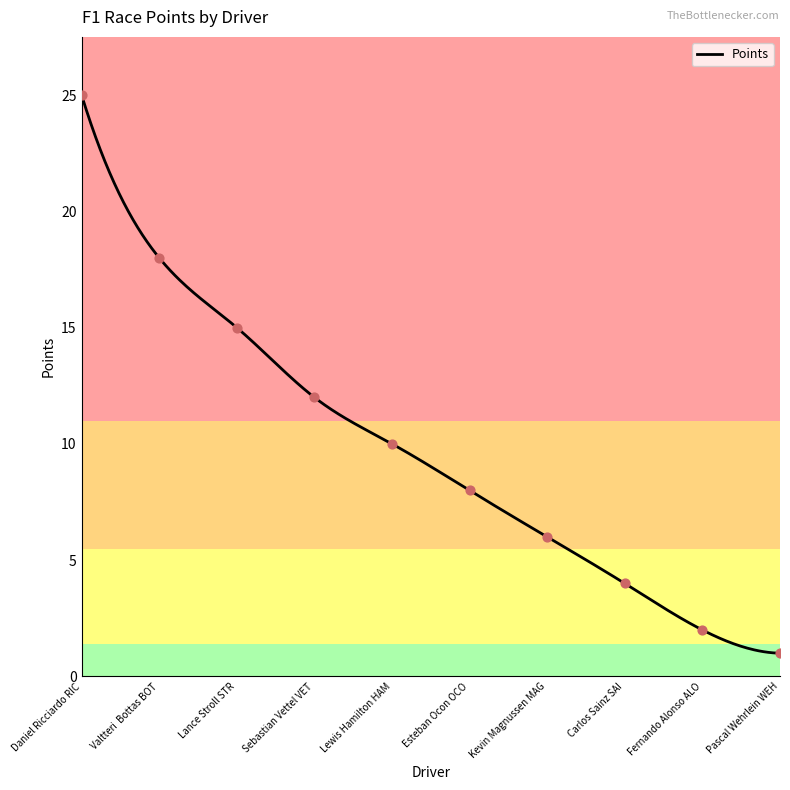

What is the change in value from Lance Stroll STR to Fernando Alonso ALO?

-13